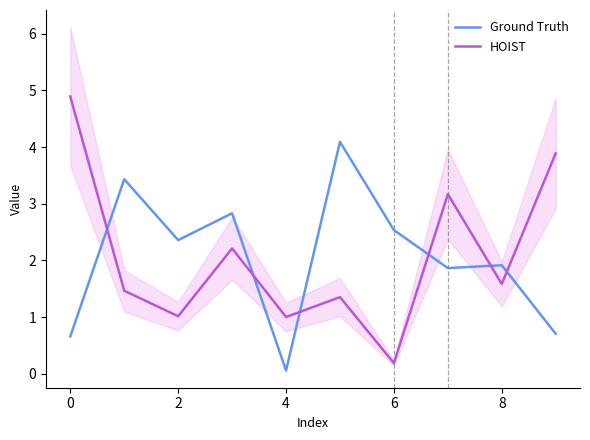

How many times do Ground Truth and HOIST cross each other?

6